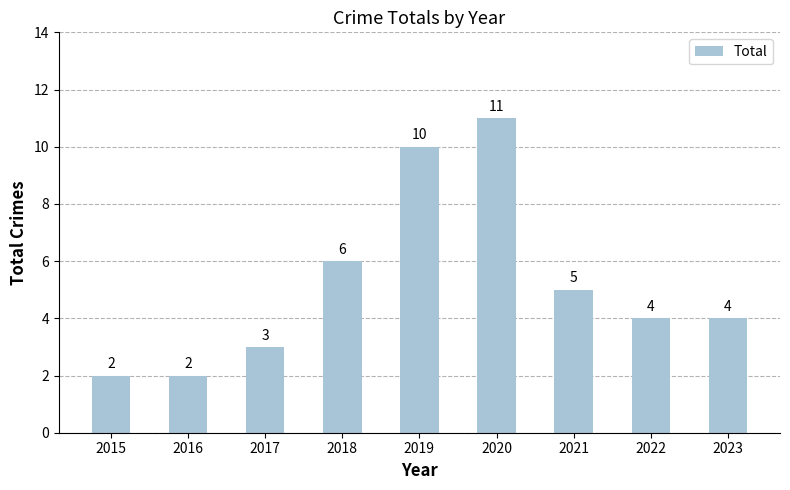

At which category does the chart reach its peak across all series?

2020